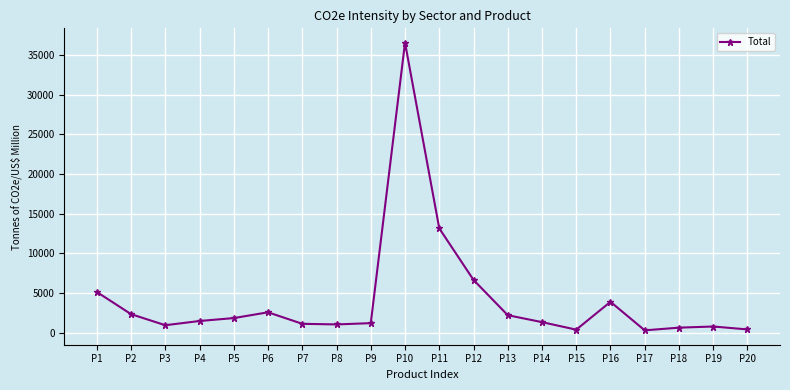

True or false: there are more than 0 points higher than both neighbors.

True